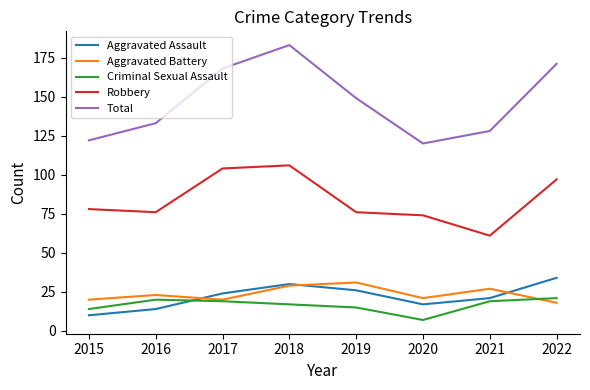

Reading right to left, extract all data points from this chart.

Aggravated Assault: 2022=34	2021=21	2020=17	2019=26	2018=30	2017=24	2016=14	2015=10
Aggravated Battery: 2022=18	2021=27	2020=21	2019=31	2018=29	2017=20	2016=23	2015=20
Criminal Sexual Assault: 2022=21	2021=19	2020=7	2019=15	2018=17	2017=19	2016=20	2015=14
Robbery: 2022=97	2021=61	2020=74	2019=76	2018=106	2017=104	2016=76	2015=78
Total: 2022=171	2021=128	2020=120	2019=149	2018=183	2017=168	2016=133	2015=122